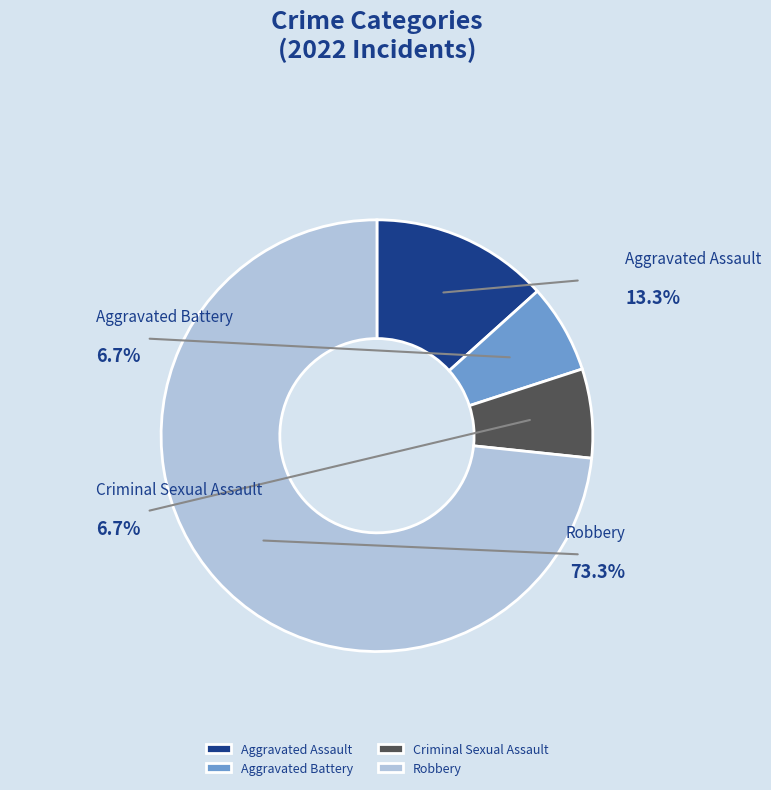

Between Criminal Sexual Assault and Aggravated Battery, which is larger?

Criminal Sexual Assault